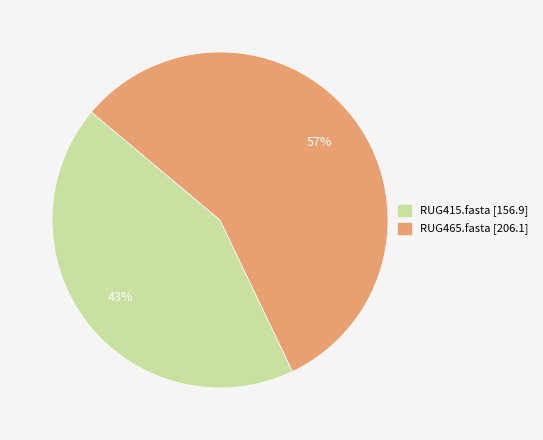

To the nearest percent, what is the average slice percentage?

50%